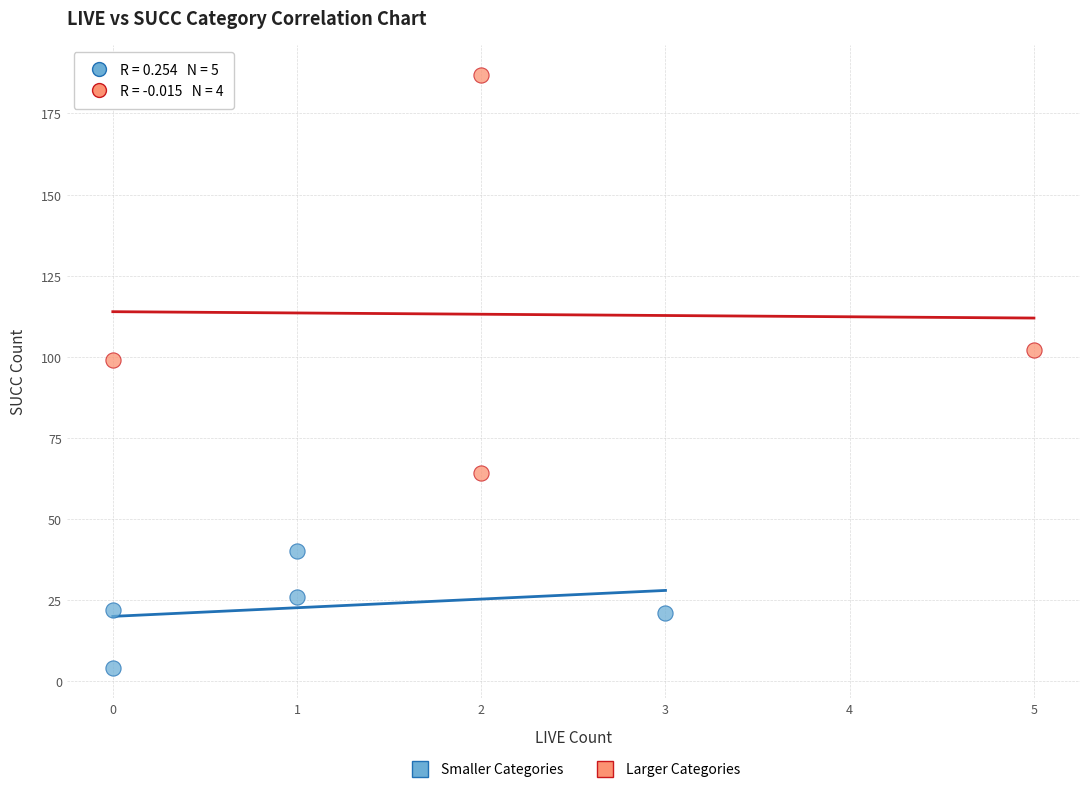

Which series reaches the minimum Y coordinate?

Smaller Categories